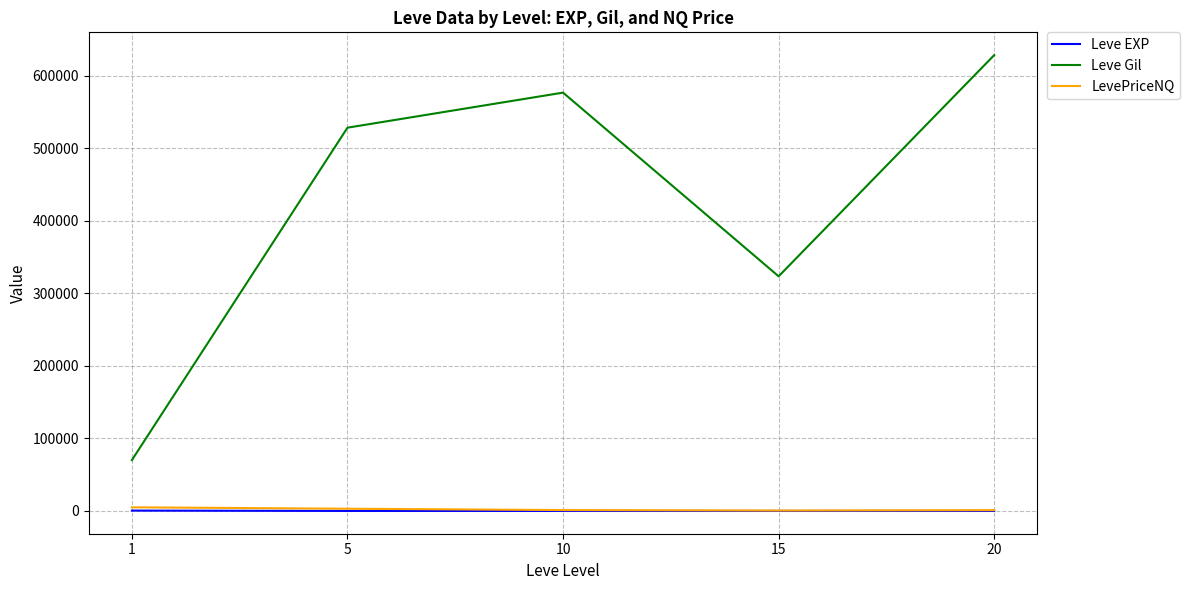

What is the difference between the LevePriceNQ values at 20 and 5?

1989.0